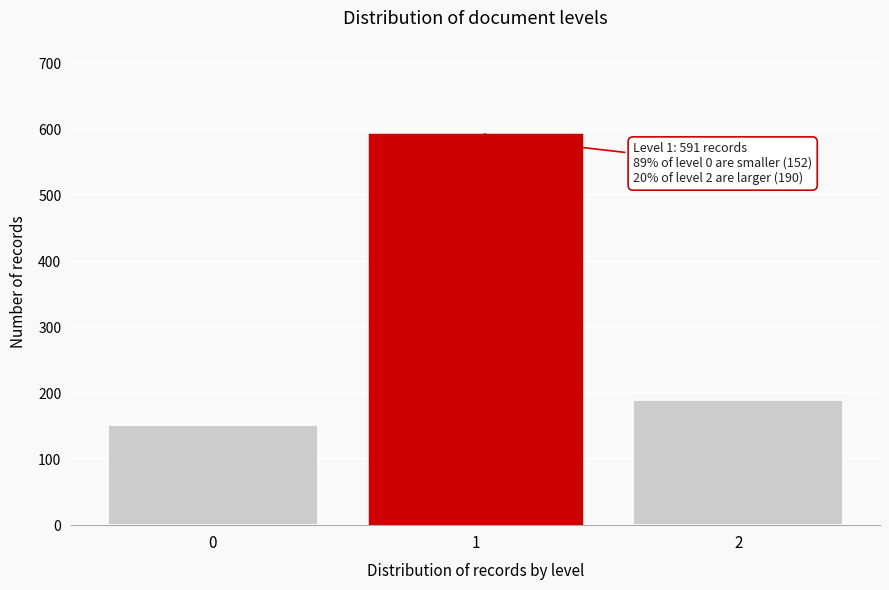

Reading left to right, extract all data points from this chart.

152	591	190